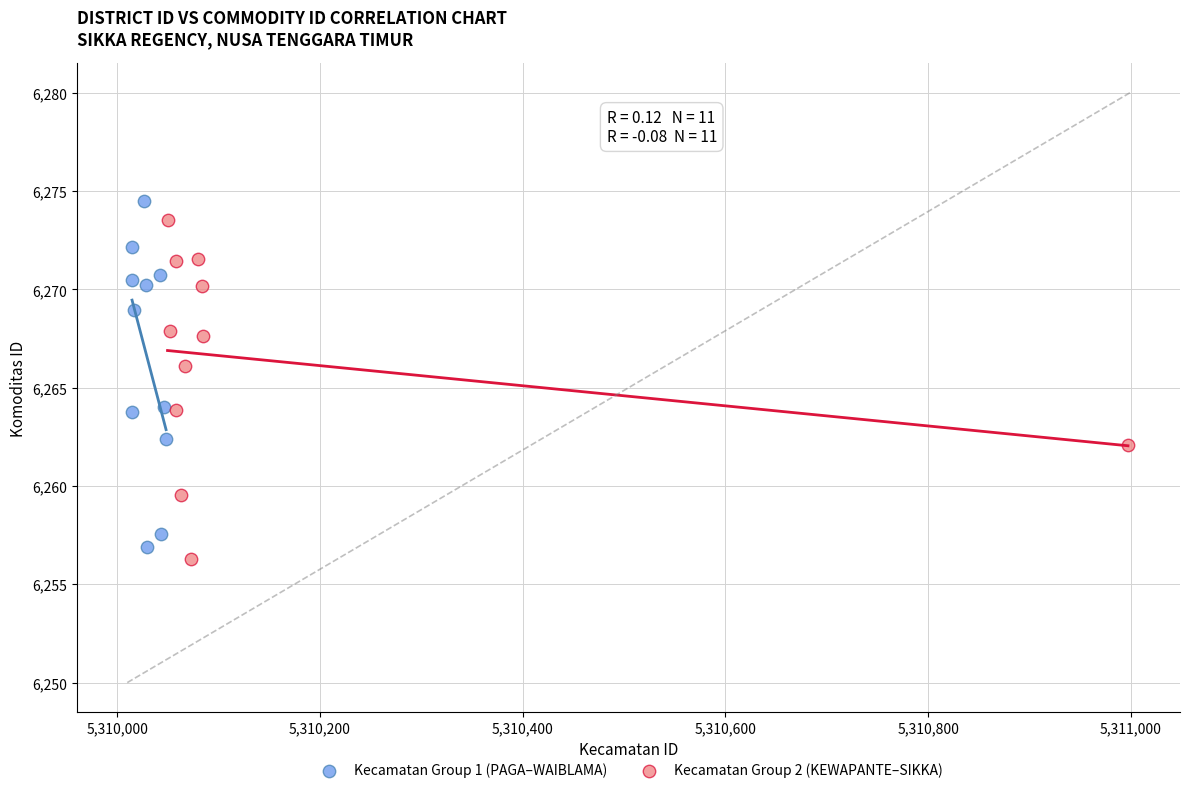

What are all the series names shown in the legend?

Kecamatan Group 1 (PAGA–WAIBLAMA), Kecamatan Group 2 (KEWAPANTE–SIKKA)